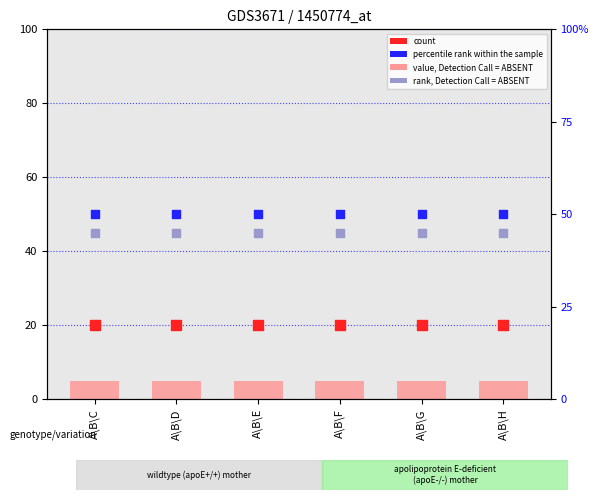

Which series reaches the maximum Y coordinate?

percentile rank within the sample